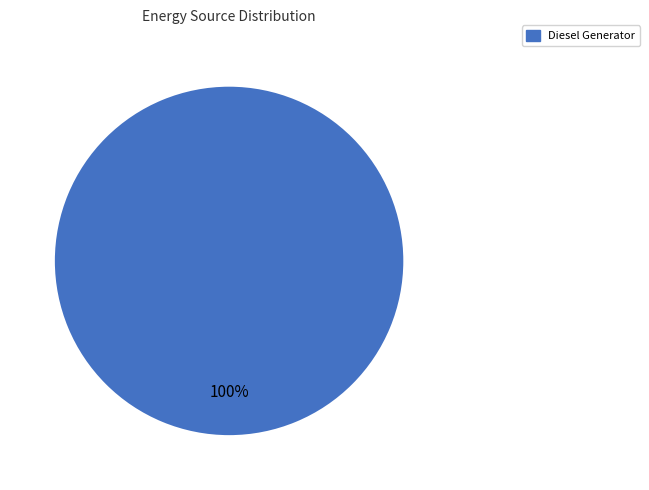

True or false: Diesel Generator accounts for 87% of the total.

False